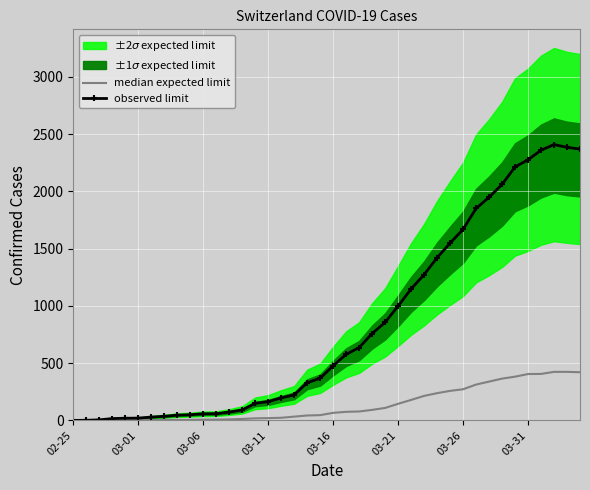

How many values in the observed limit series are below 477?

20